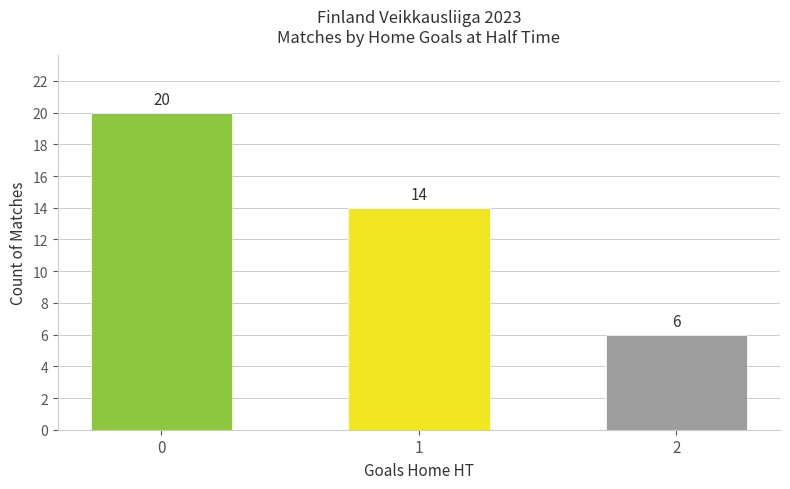

Where is the data nearest to the value 13?

1